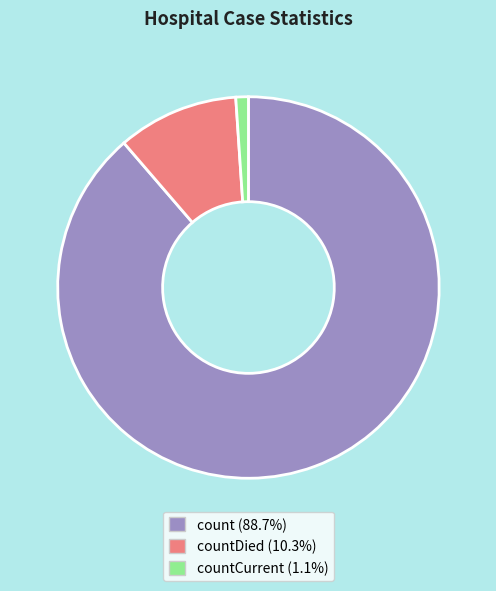

Count the number of slices in the pie.

3